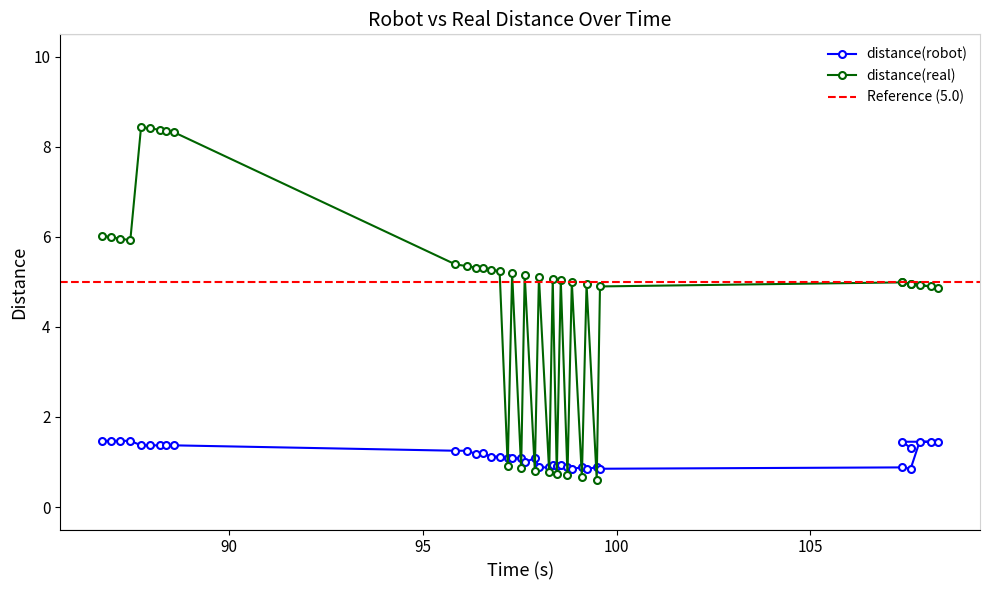

List the series in order of their peak value, highest first.

distance(real), distance(robot)